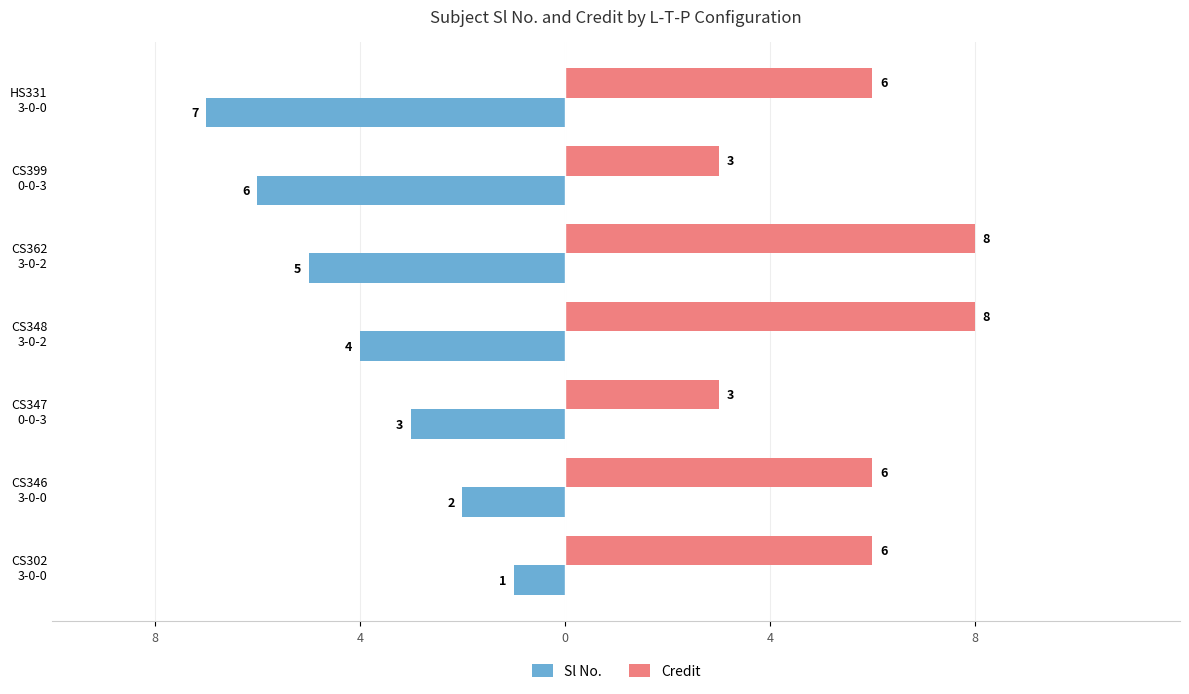

What are all the series names shown in the legend?

Sl No., Credit